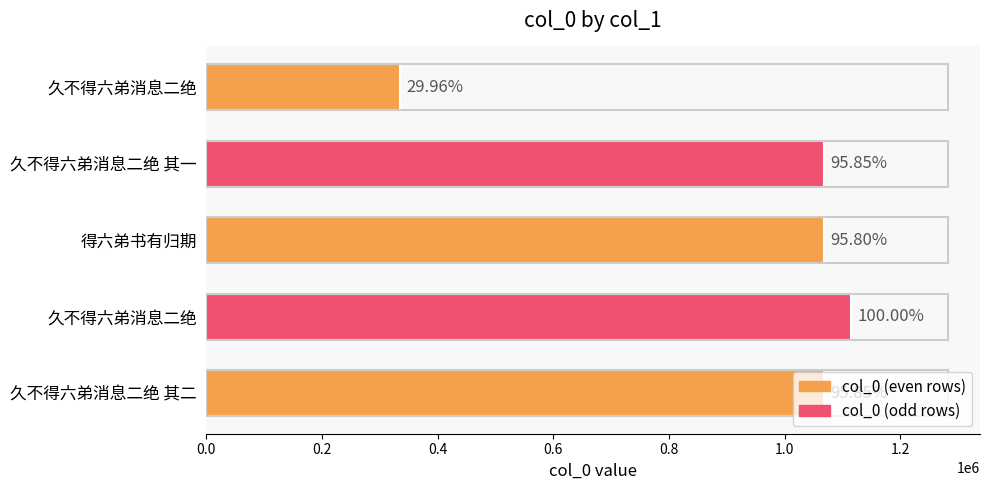

Rank the categories by value from lowest to highest.

久不得六弟消息二绝, 得六弟书有归期, 久不得六弟消息二绝 其一, 久不得六弟消息二绝 其二, 久不得六弟消息二绝